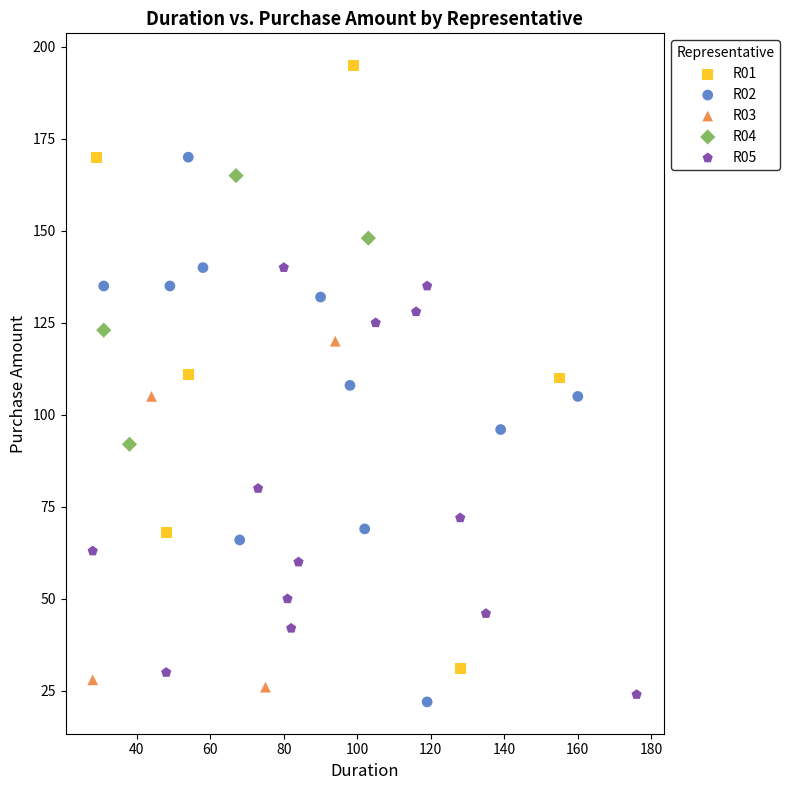

Which series contains the lowest Y value?

R02